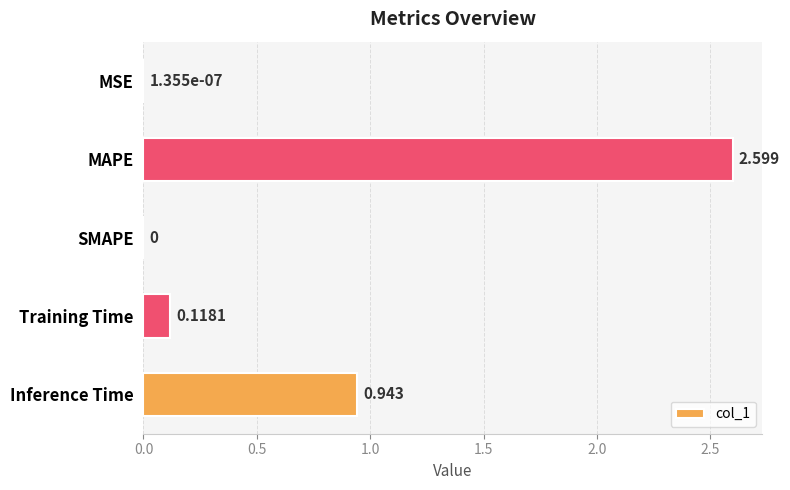

Which category has the highest value across all series?

MAPE